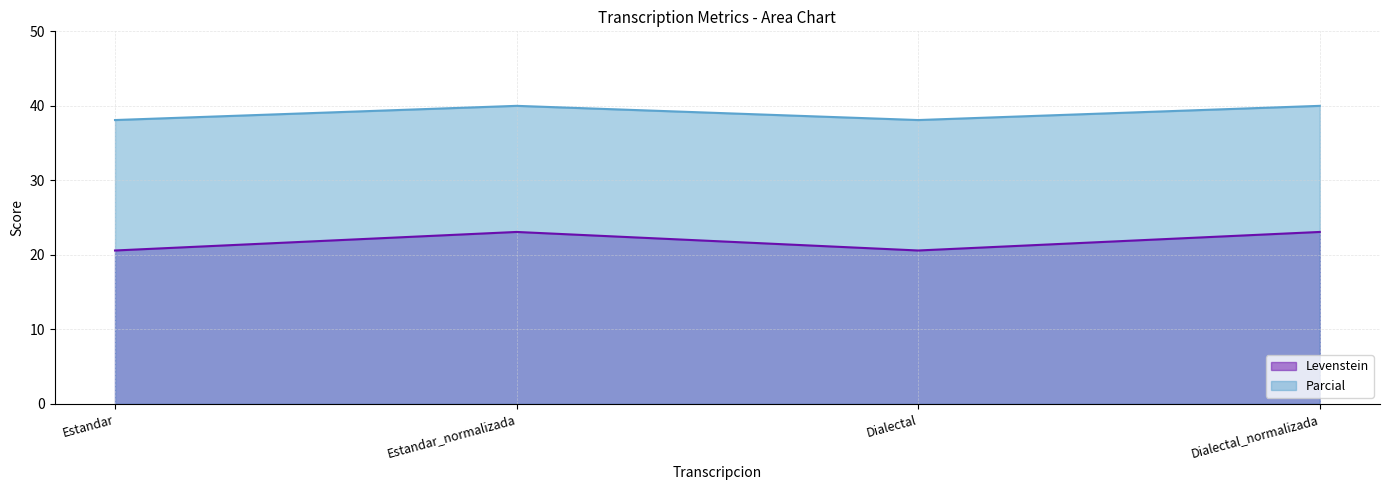

What is the label of the 4th point from the left?

Dialectal_normalizada